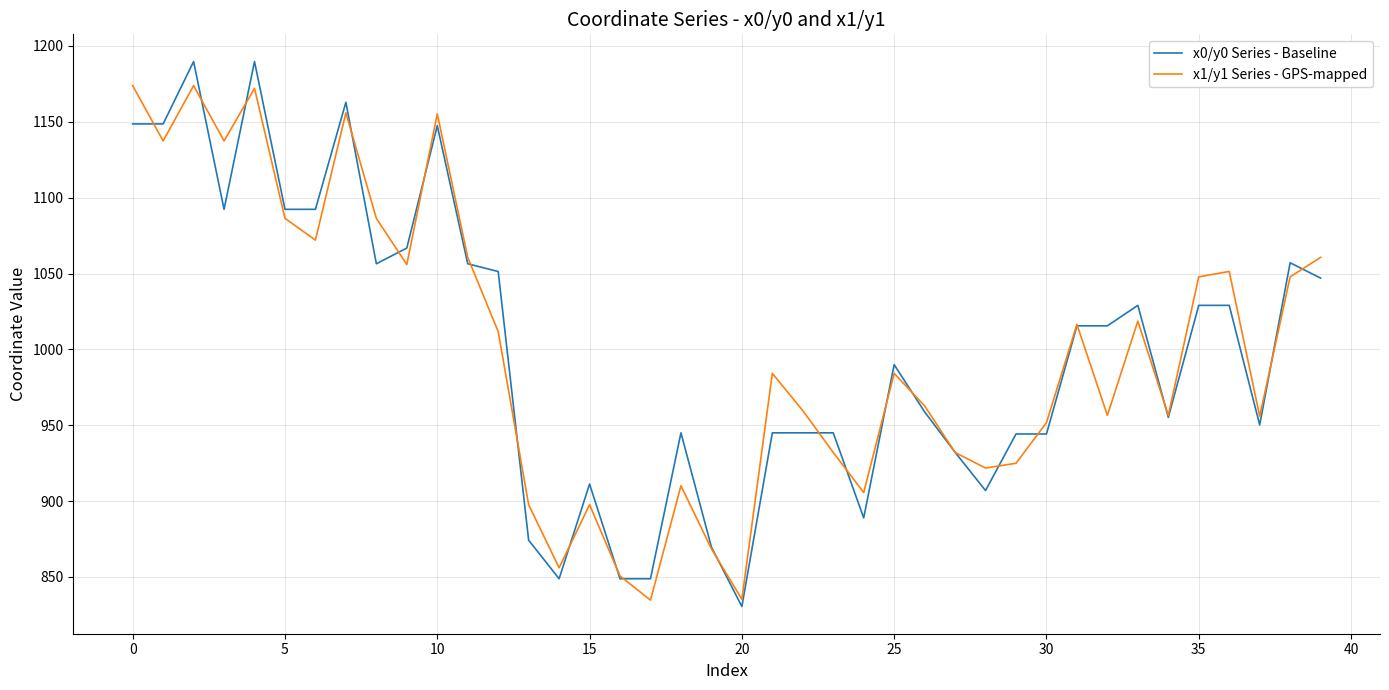

Which series has the largest range (max minus min)?

x0/y0 Series - Baseline